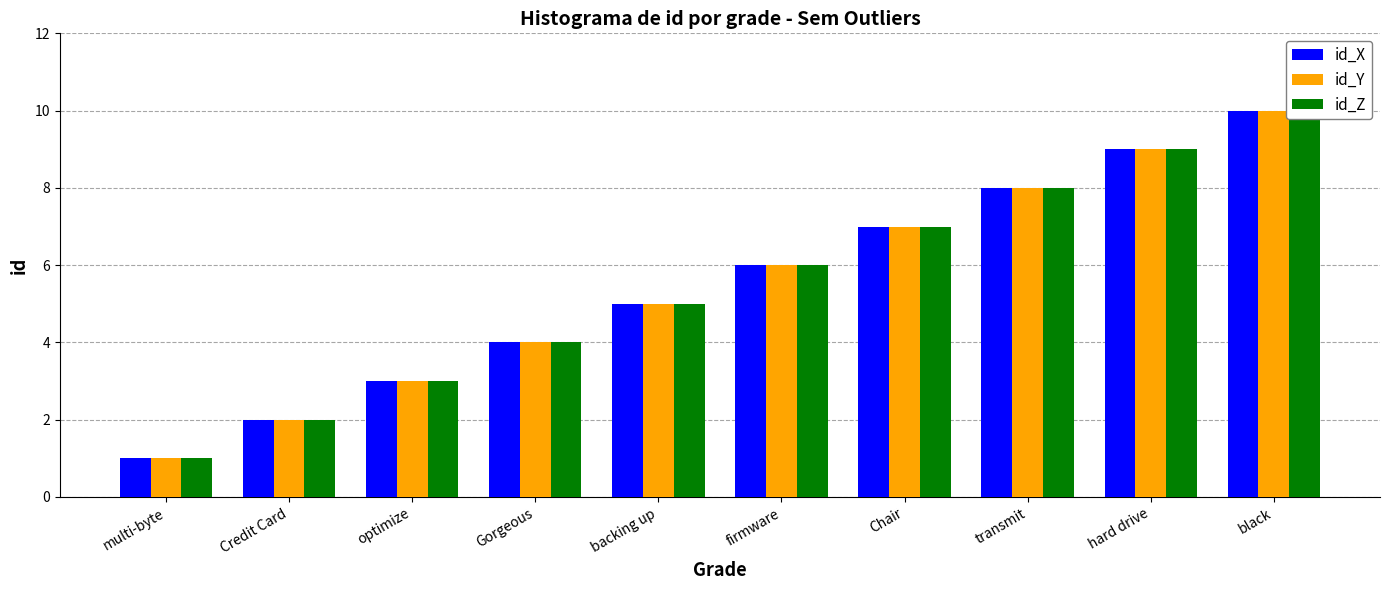

Which series has the largest total across all categories?

id_X